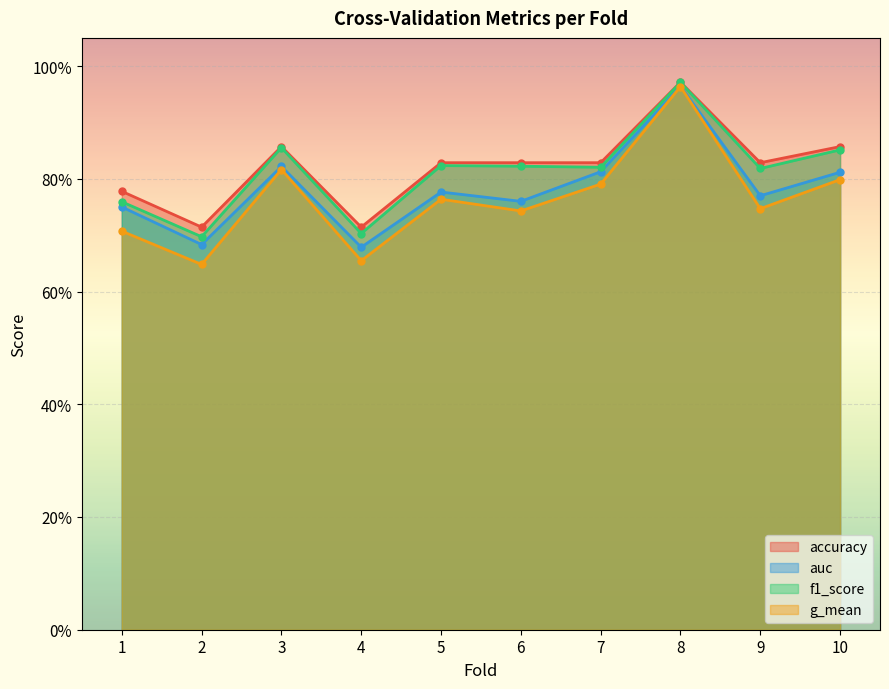

How many series are shown in this chart?

4